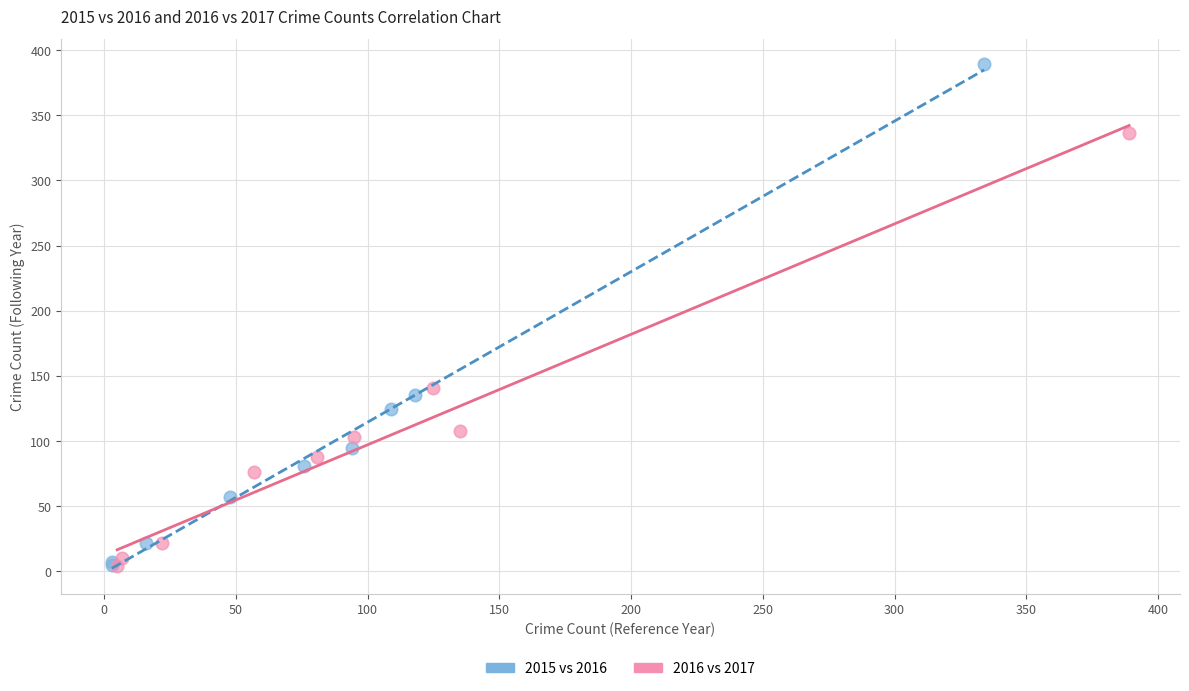

Which series reaches the maximum Y coordinate?

2015 vs 2016